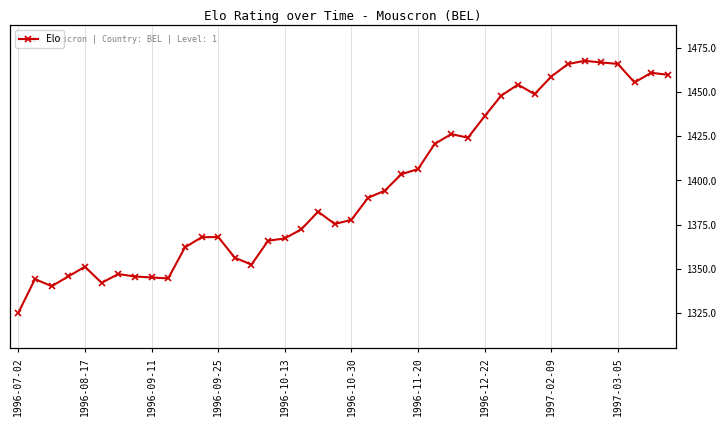

Reading left to right, what are all the values shown in this chart?

1325.1	1344.2	1340.2	1345.7	1351.2	1342.1	1347.1	1345.7	1345.2	1344.6	1362.1	1367.9	1368.0	1356.3	1352.4	1365.9	1367.2	1372.4	1382.4	1375.4	1377.7	1390.2	1394.2	1403.5	1406.4	1420.6	1426.2	1424.2	1436.3	1448.0	1454.2	1448.8	1458.7	1465.8	1467.6	1466.7	1465.9	1455.4	1460.8	1459.7